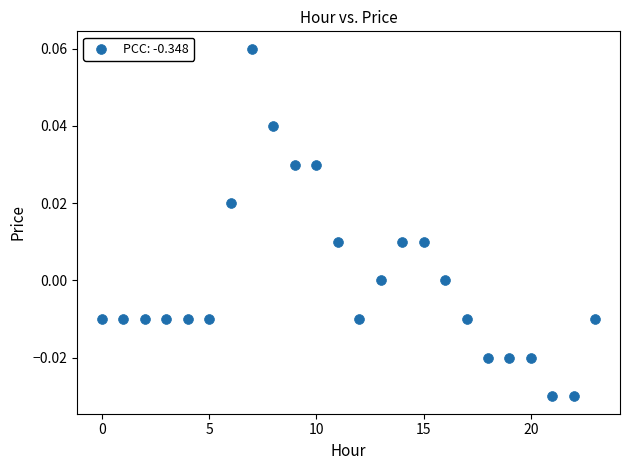

How many points are shown in the scatter plot?

24